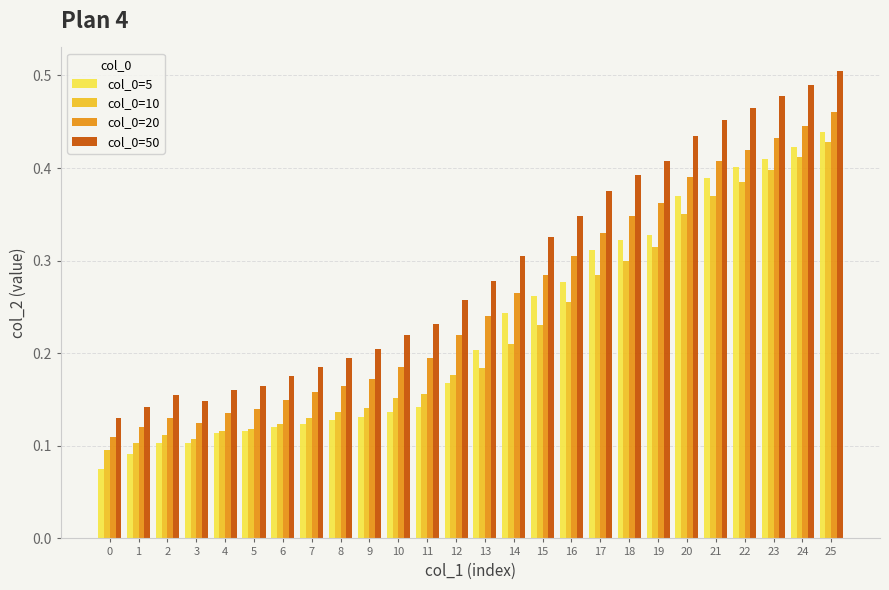

The value of col_0=50 at 14 is 0.1. True or false?

False